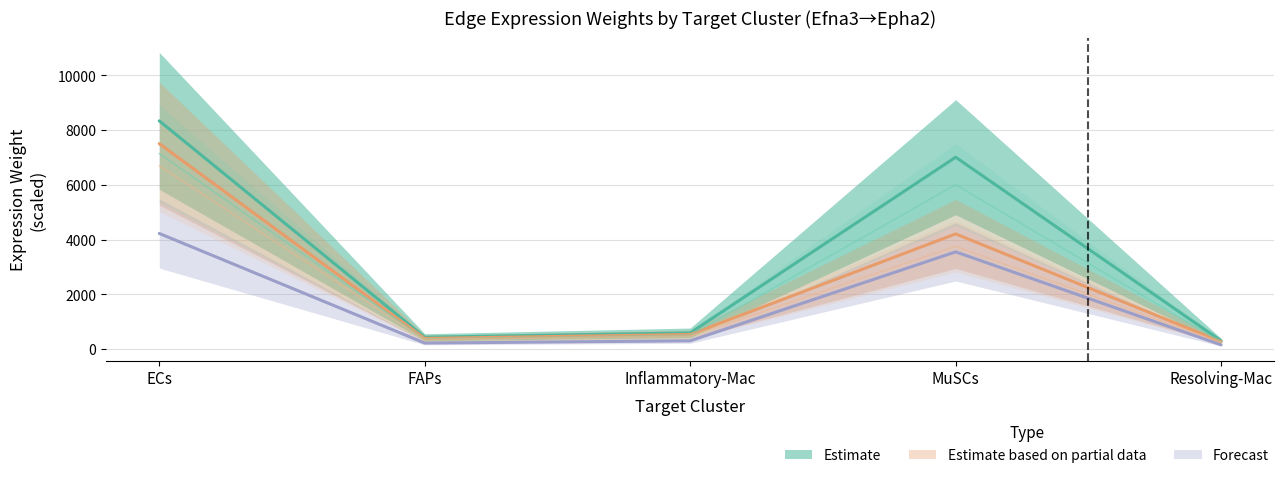

What position from the right is Inflammatory-Mac?

3